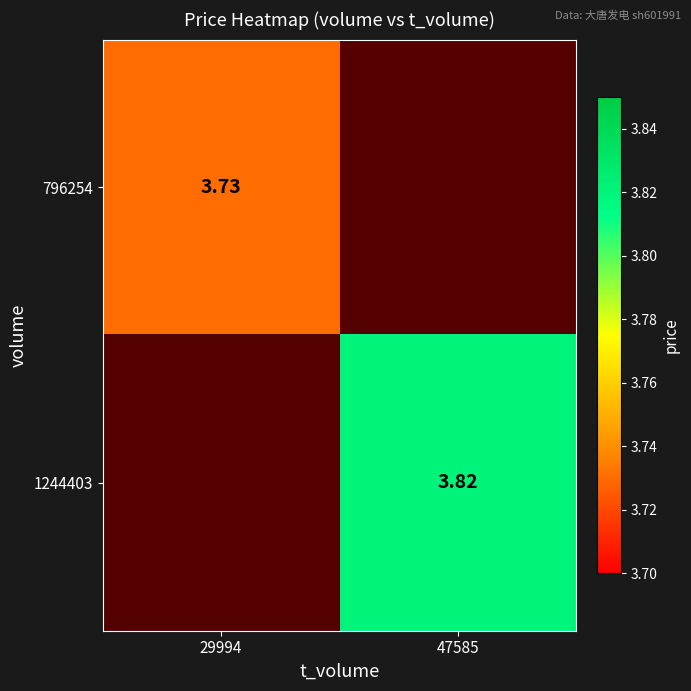

What is the smallest value displayed?

3.7